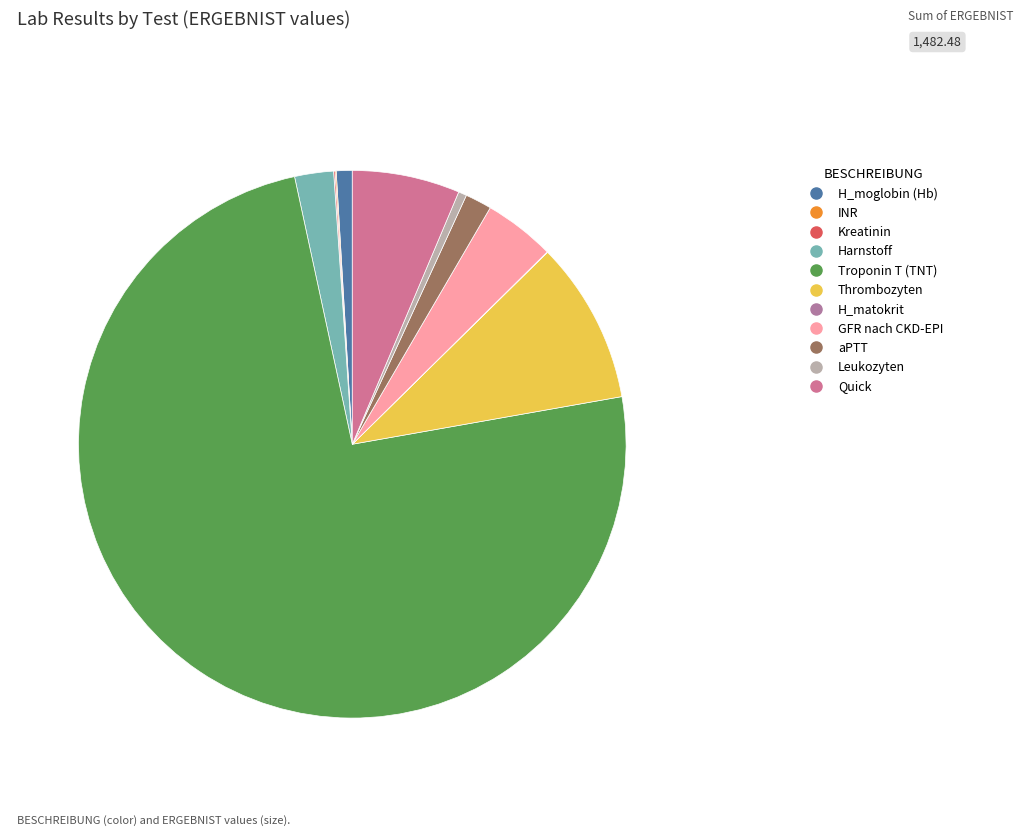

How many slices are in this pie chart?

11